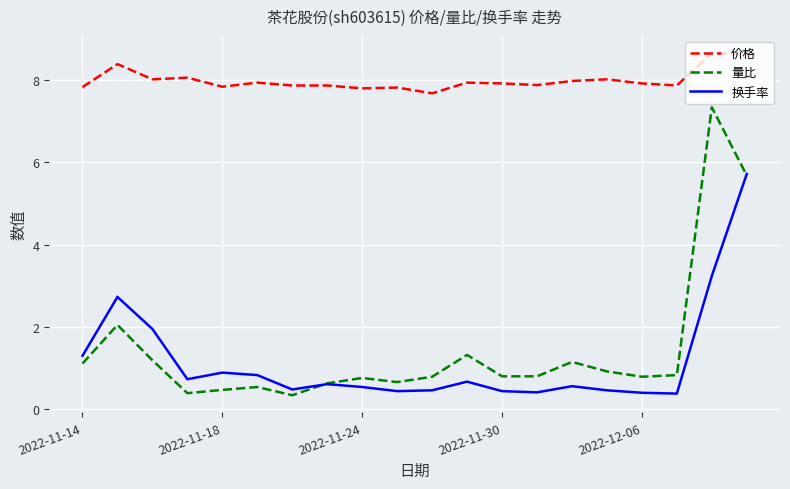

List the series in order of their peak value, lowest first.

换手率, 量比, 价格